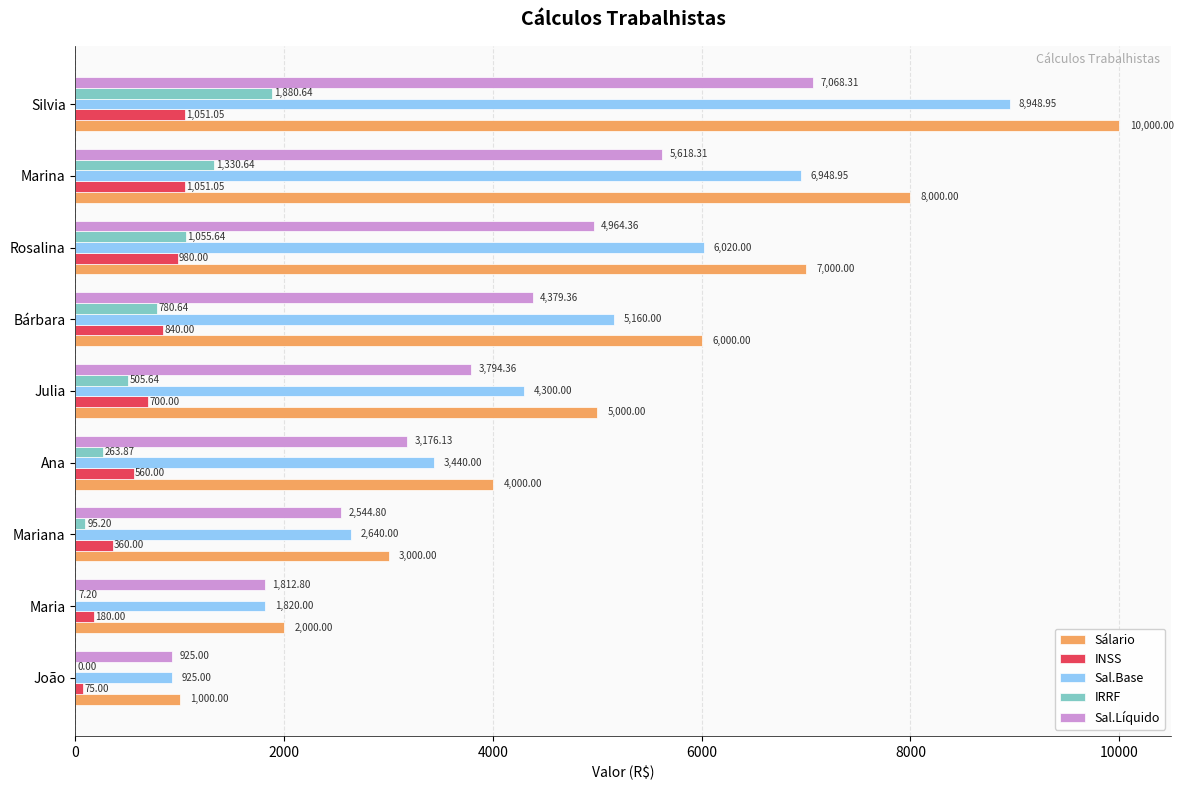

What is the sum of the Sálario values at Bárbara and João?

7000.0